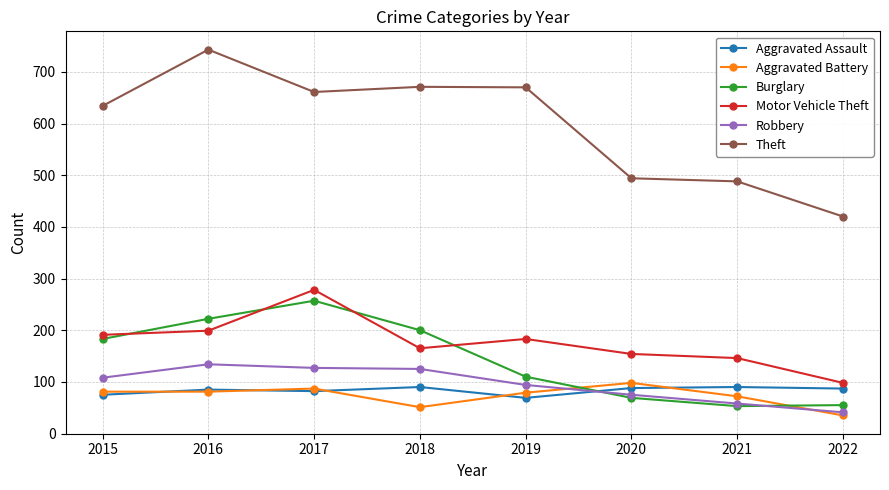

What is the difference between the second highest and minimum values in the Theft series?

251